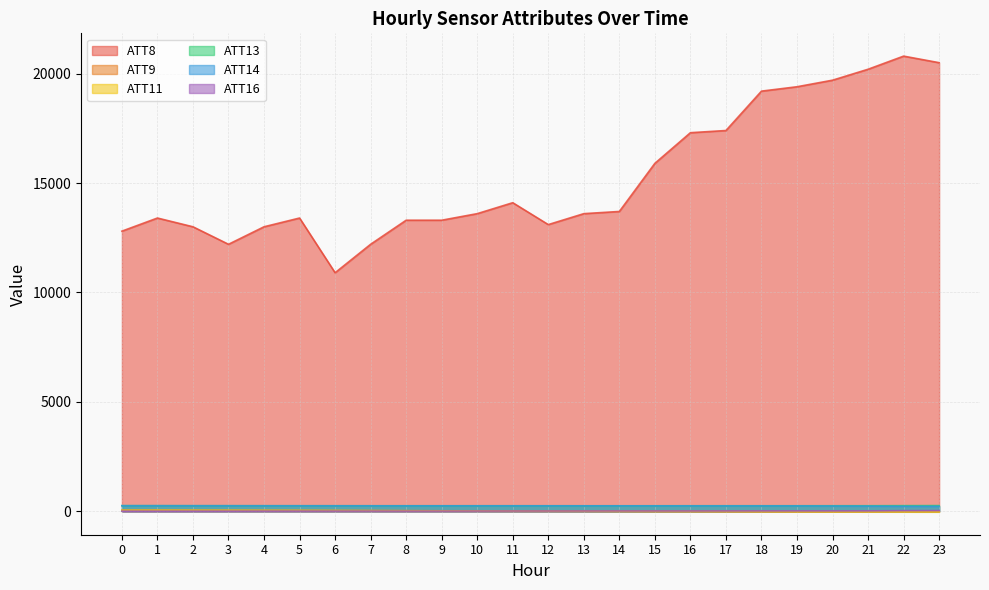

Which series has the largest total across all categories?

ATT8